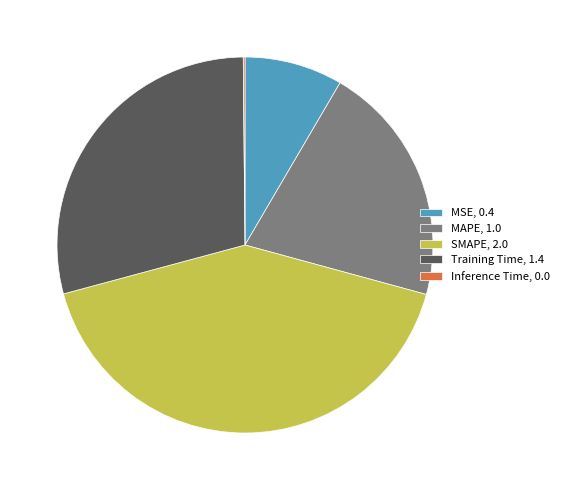

Is SMAPE the majority of the pie?

No